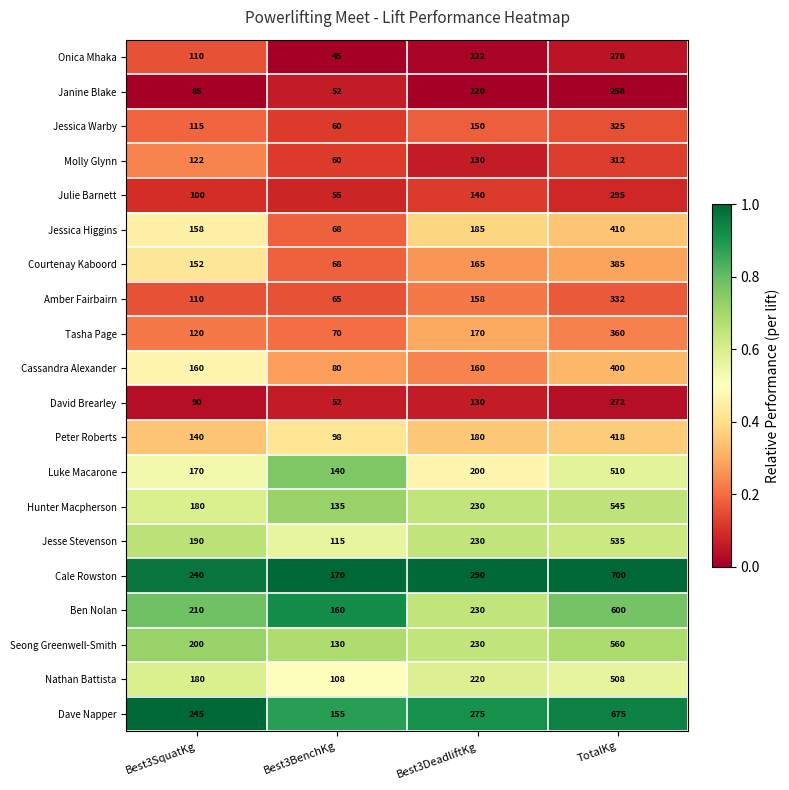

List the labels in order of Peter Roberts value, smallest first.

Best3BenchKg, Best3SquatKg, Best3DeadliftKg, TotalKg